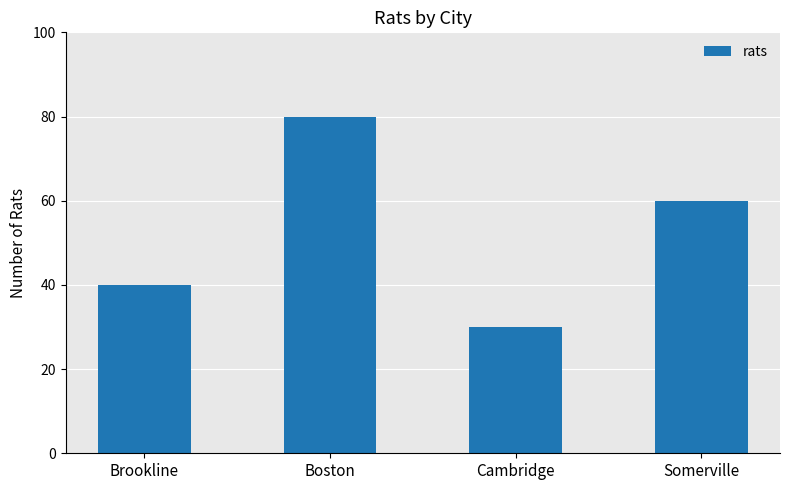

What is the sum of the values at Boston and Cambridge?

110